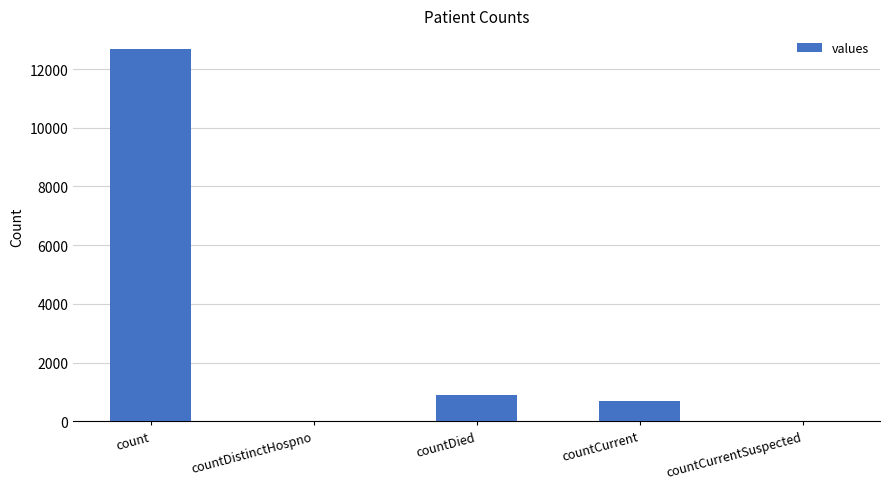

Is it true that the value at countCurrentSuspected is 6886?

False